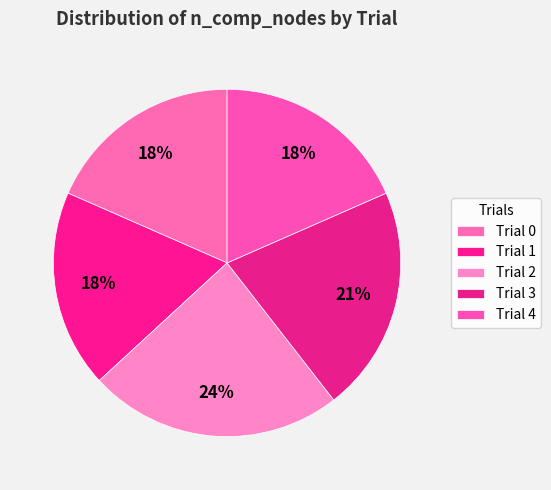

Does any single category account for the majority?

No